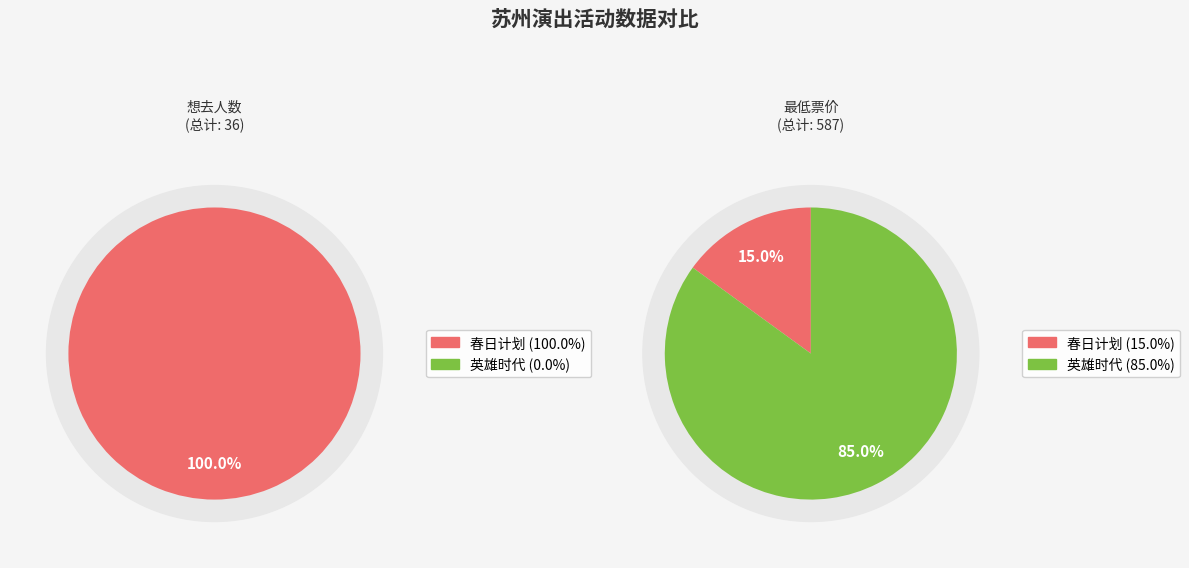

To the nearest percent, what portion does 苏州·英雄时代2024哈瓦西钢琴演奏会 represent?

85%